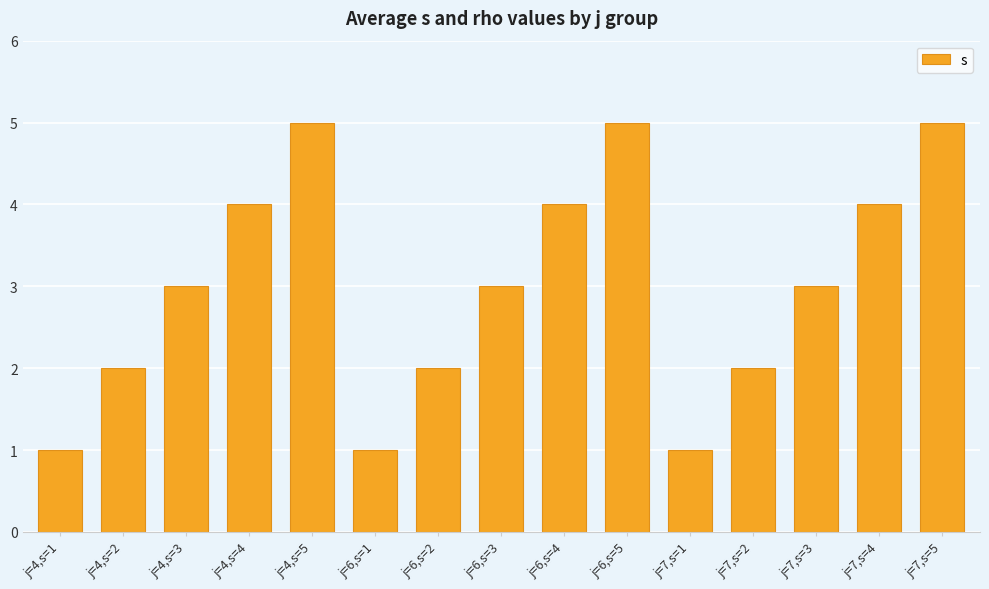

Does the chart contain any negative values?

No